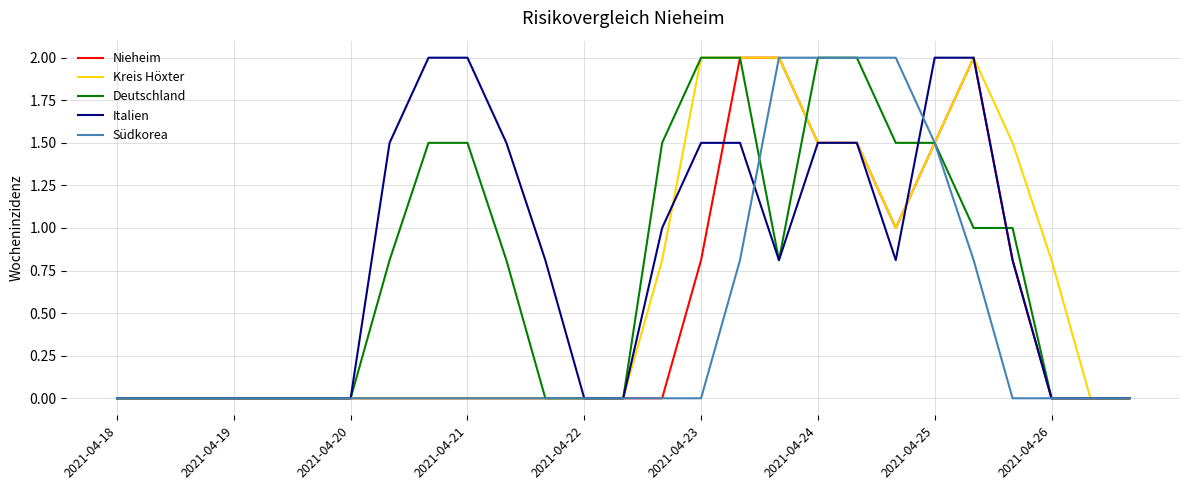

What is the maximum value for Nieheim?

2.0